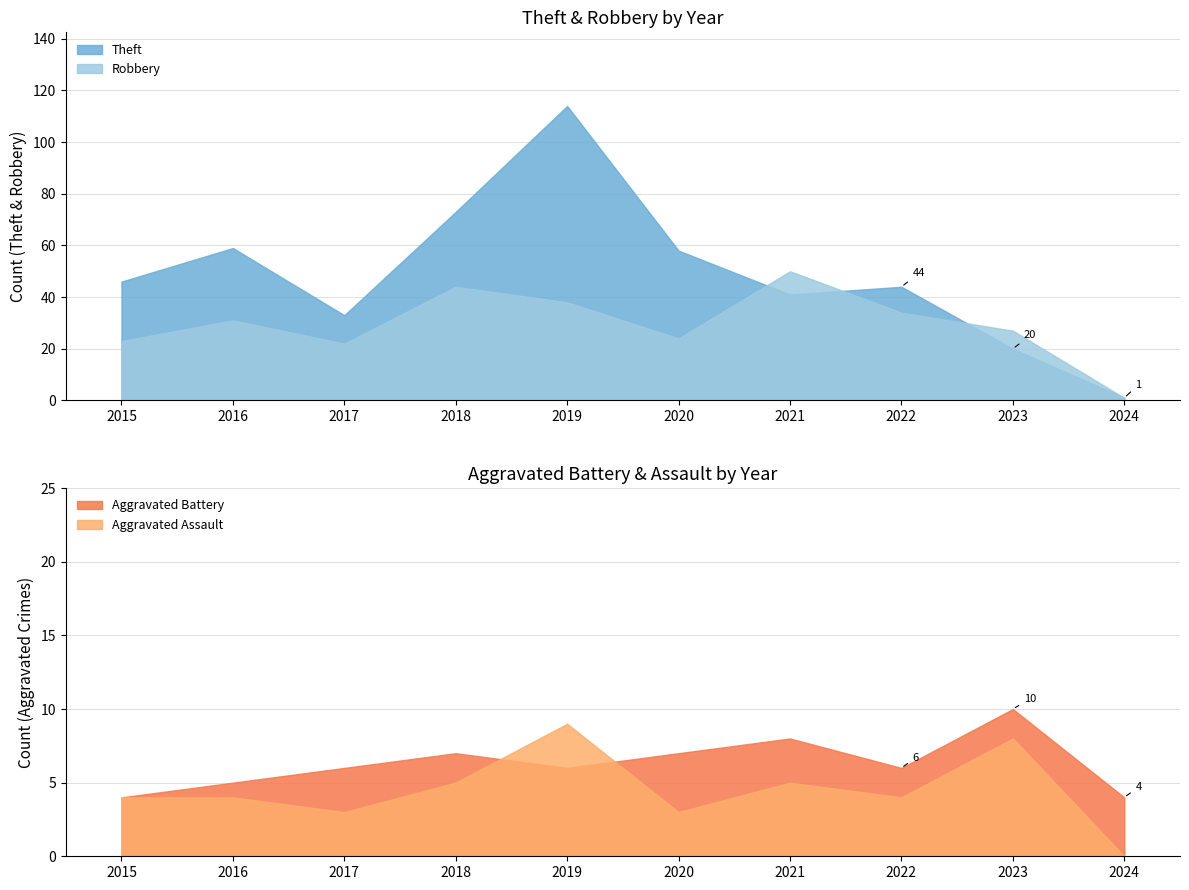

What is the value of the Theft point at the 9th from the left?

20